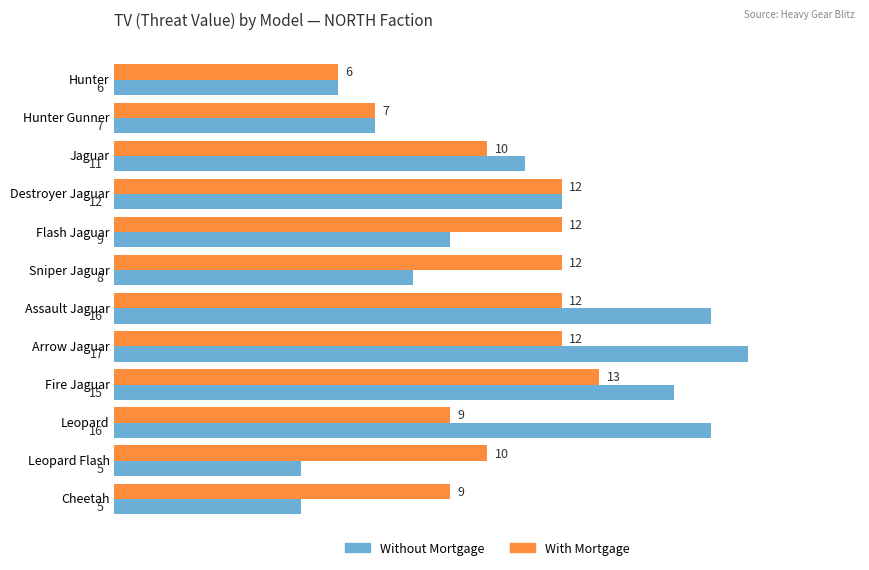

What is the sum of all Without Mortgage values?

127